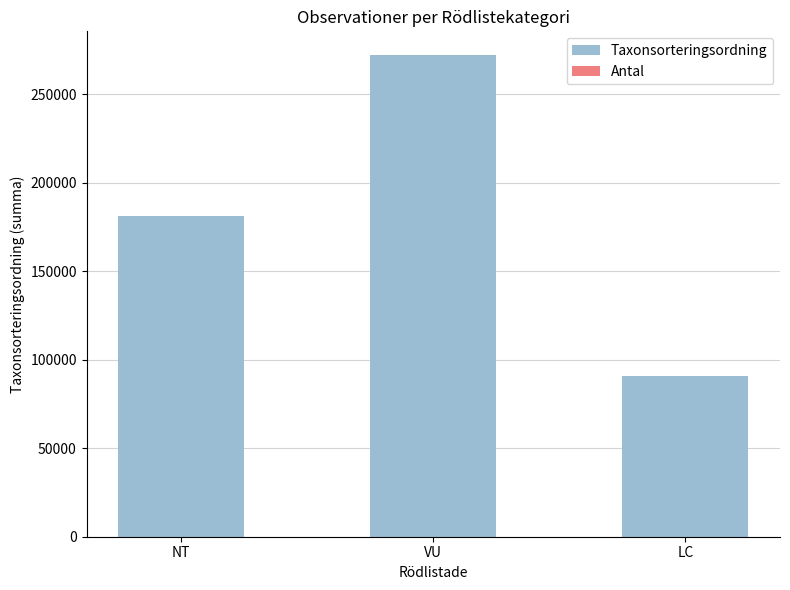

What is the maximum value for Taxonsorteringsordning?

271981